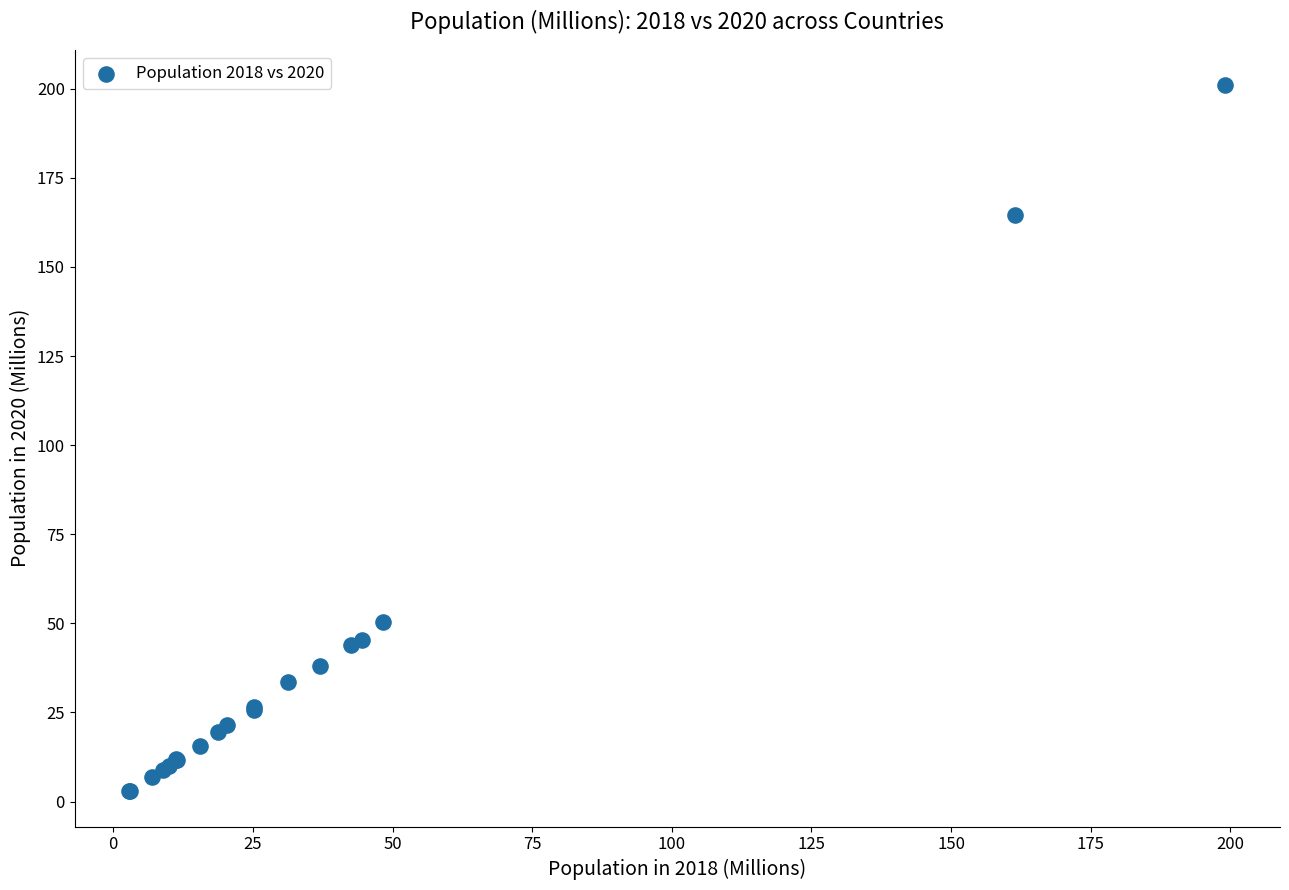

What Y value in the scatter plot is closest to 101?

50.4